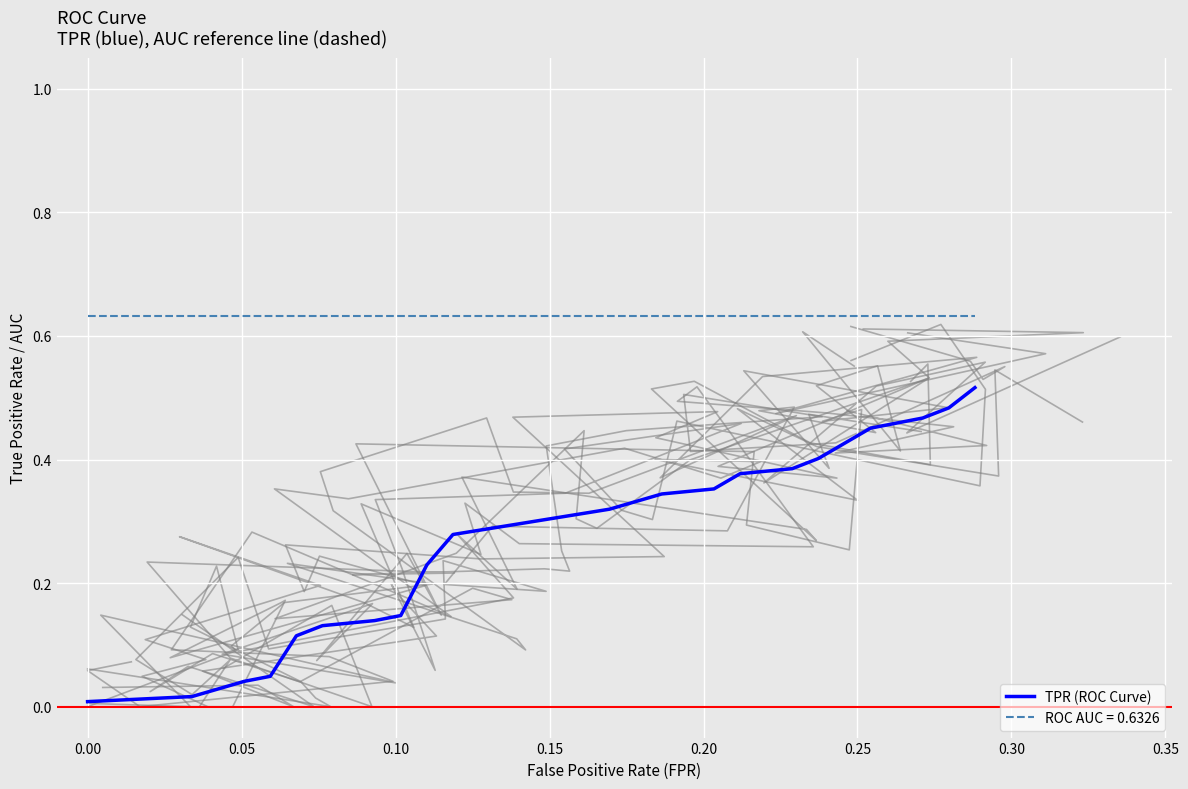

True or false: TPR (ROC Curve) and ROC AUC = 0.6326 cross at least once.

False